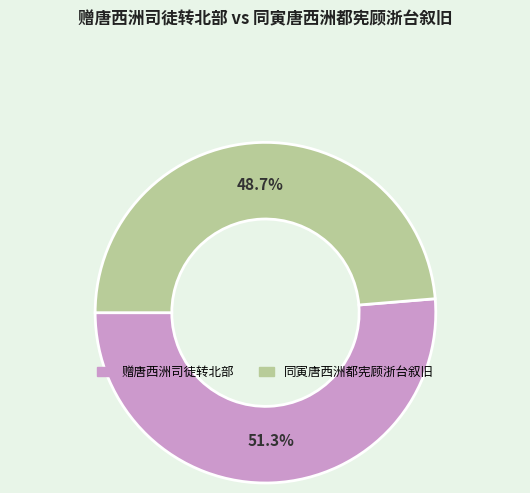

To the nearest percent, what percentage of the pie is 同寅唐西洲都宪顾浙台叙旧?

49%